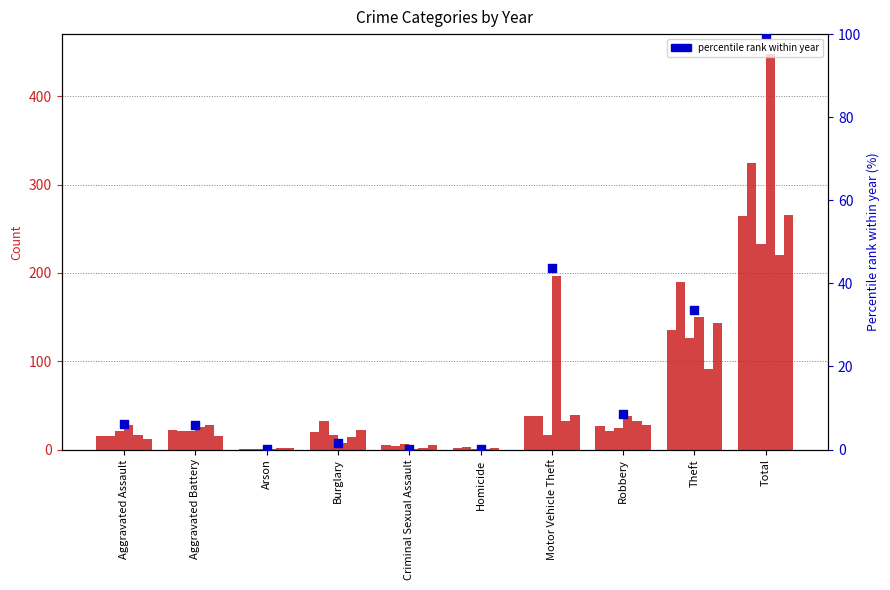

Approximately how many times larger is the value at Criminal Sexual Assault compared to Burglary?

0.1